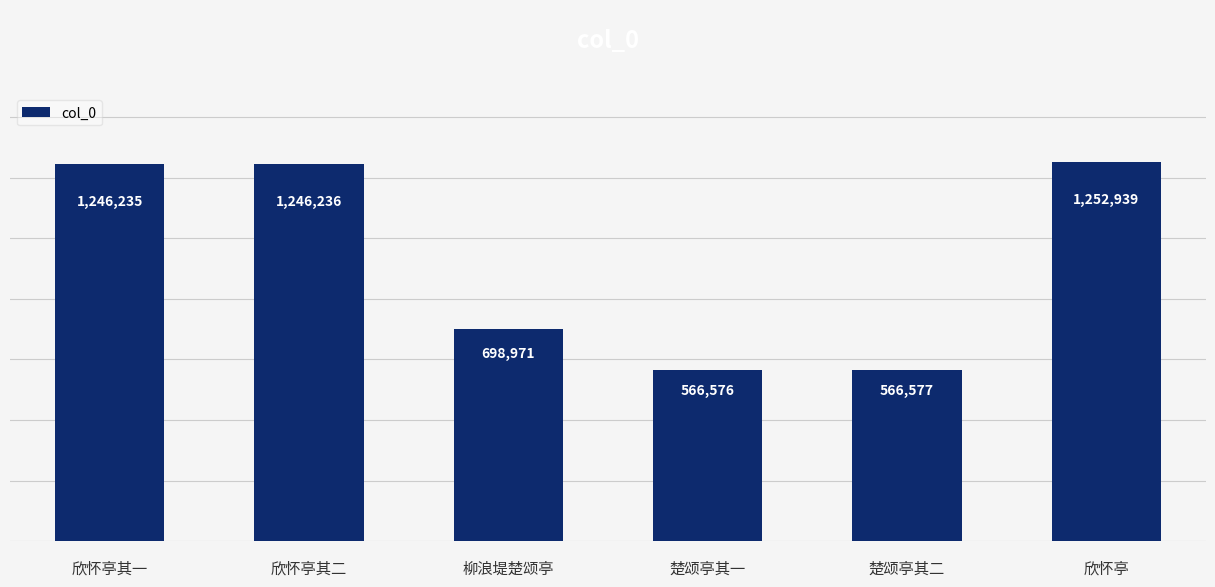

Is it true that the value at 欣怀亭 is 1736692?

False